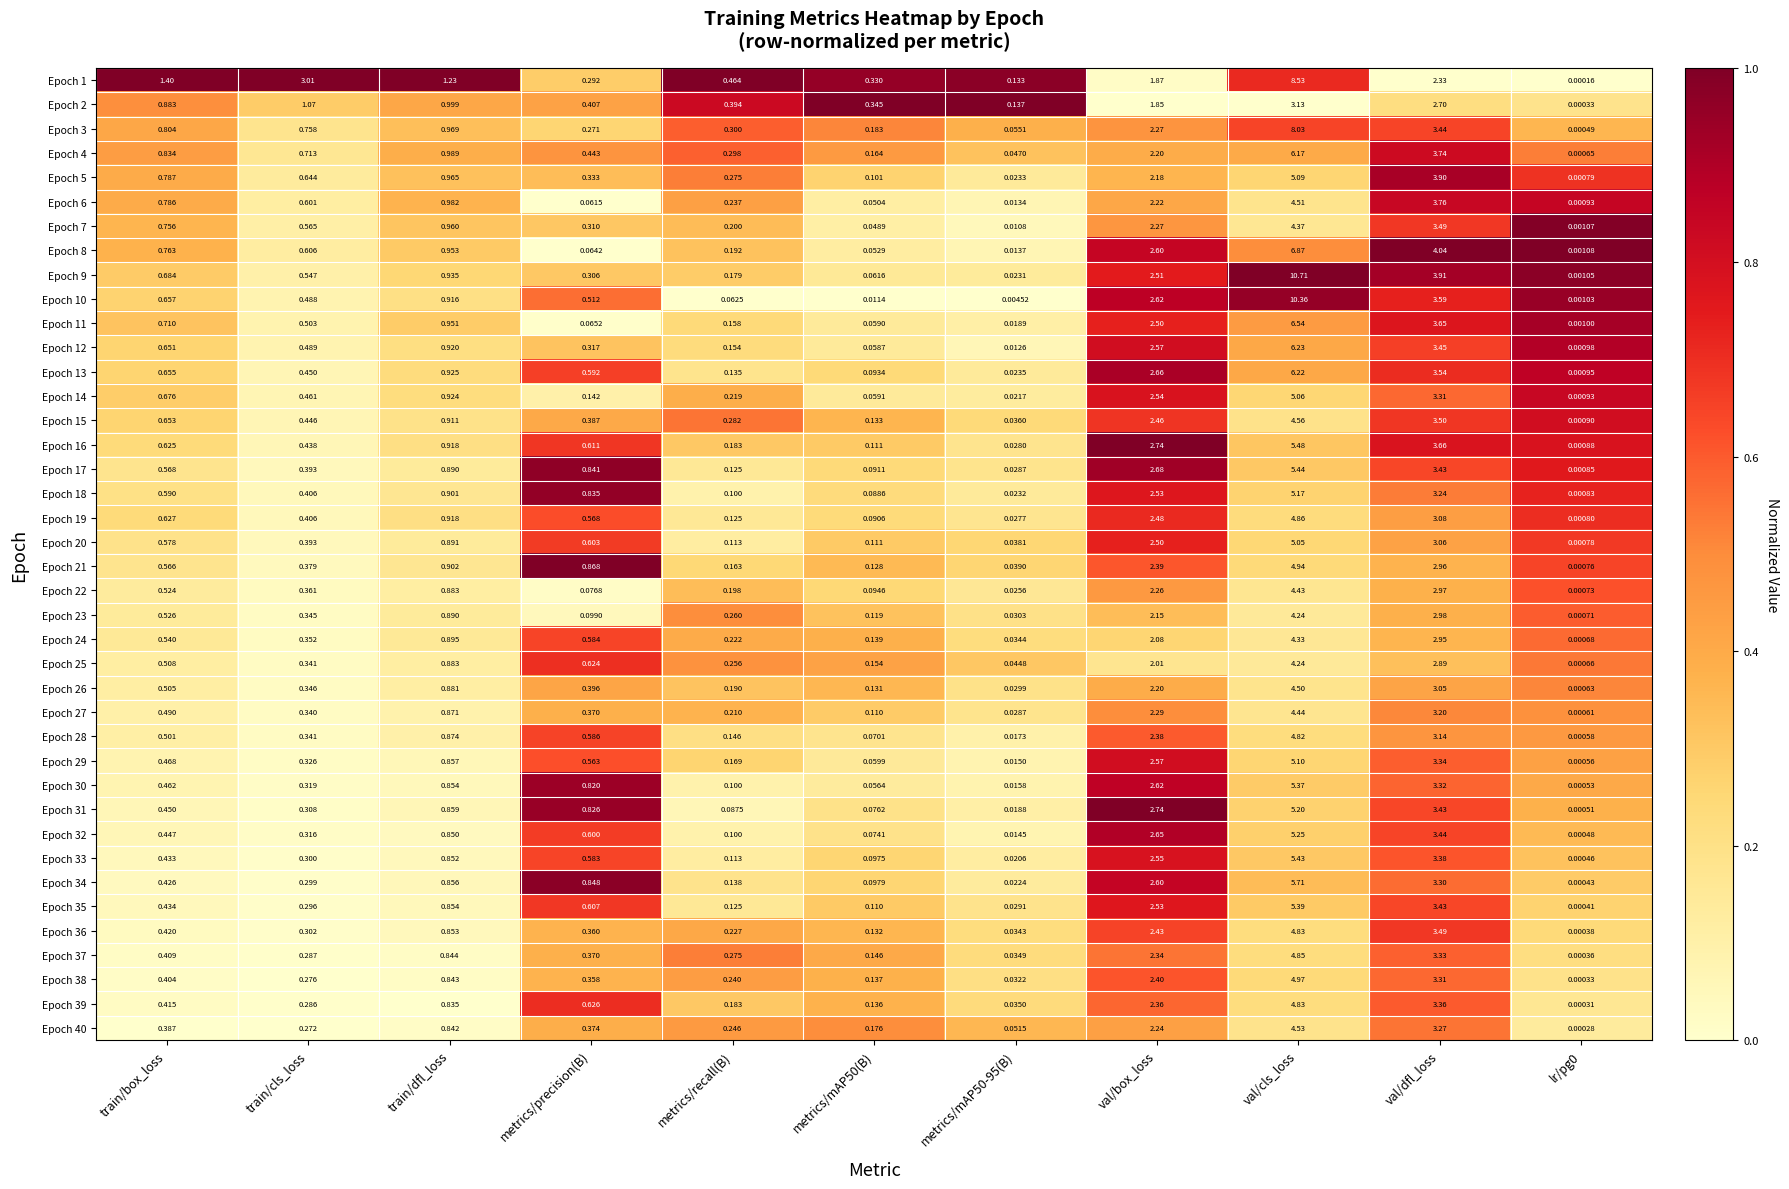

Which label corresponds to the largest value in the chart?

val/cls_loss